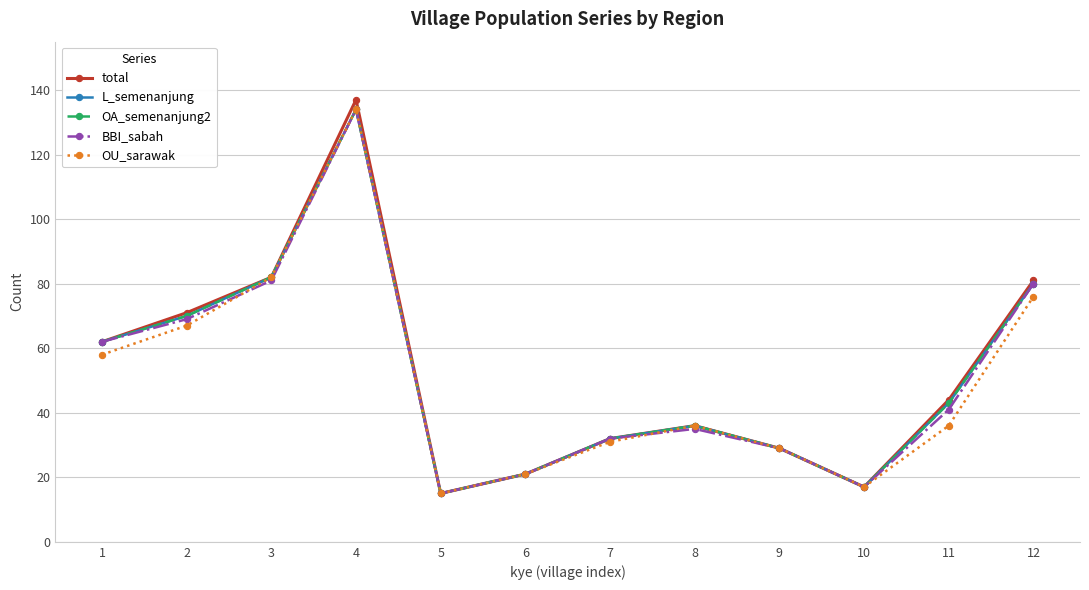

What is the sum of the L_semenanjung values at 4 and 10?

151